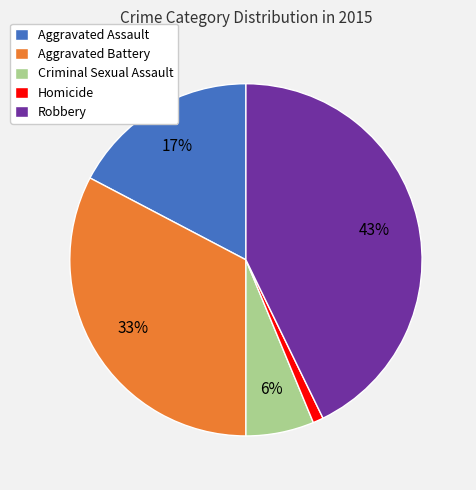

Does Aggravated Assault account for over 50% of the chart?

No